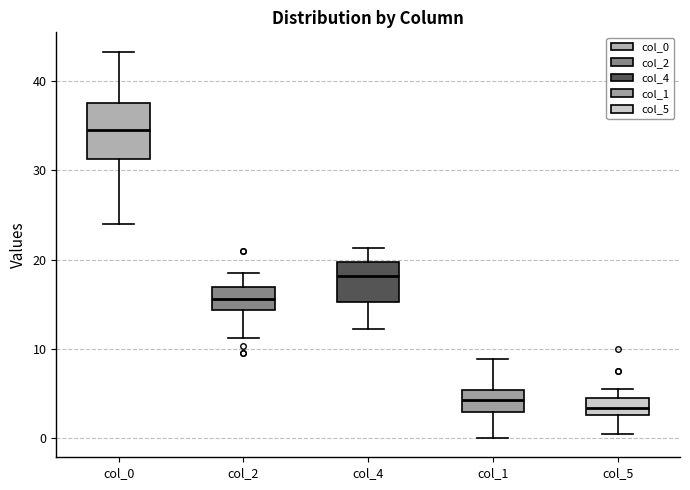

Reading left to right, read every box against the y-axis: the position of its median line, the range the box covers, and the ends of its whiskers. The values are not printed on the chart, so give them approximately, as read against the axis.

col_0: median 35, box 31 to 38, whiskers 24 to 43
col_2: median 16, box 14 to 17, whiskers 11 to 19
col_4: median 18, box 15 to 20, whiskers 12 to 21
col_1: median 4, box 3 to 5, whiskers 0 to 9
col_5: median 3 (inside the box), box 3 to 4, whiskers 1 to 5